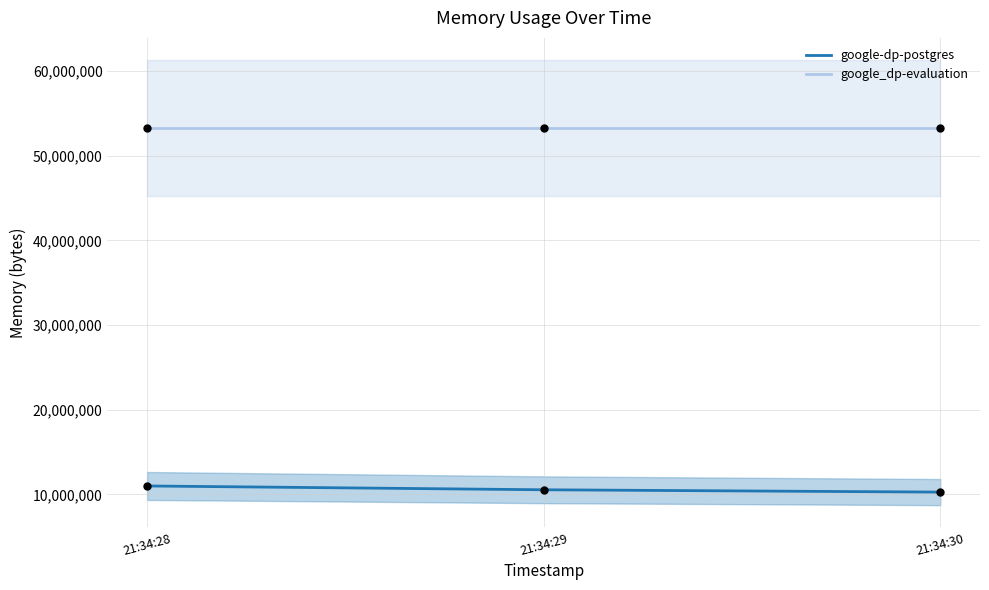

What is the total value across all series at 21:34:28?

64286720